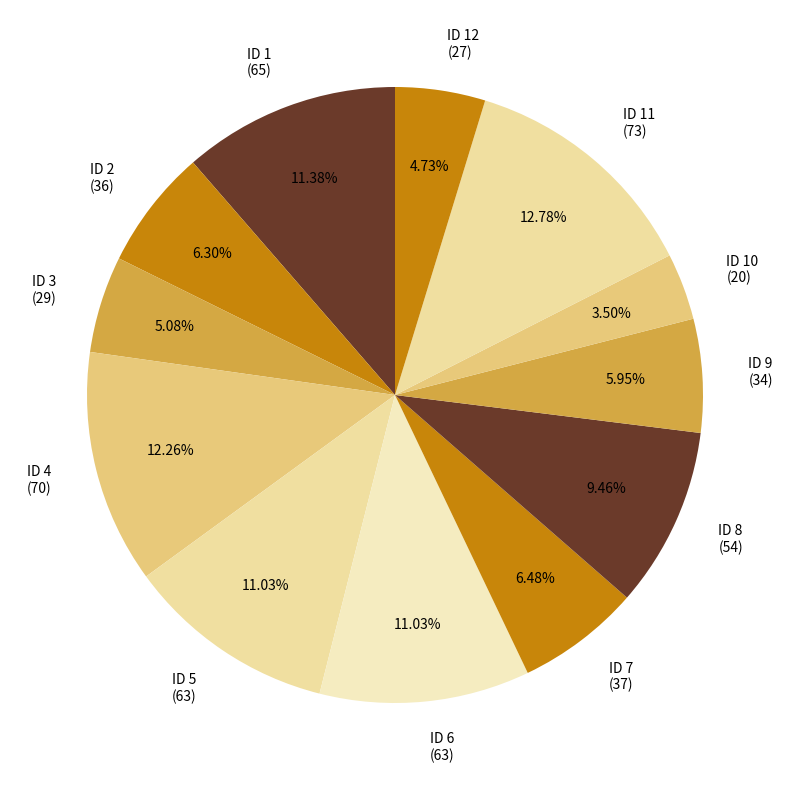

Which category has the biggest portion of the pie?

ID 11 (73)